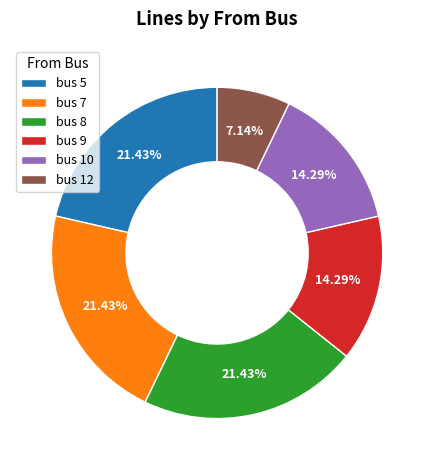

Combined, do bus 9 and bus 5 account for over 50%?

No